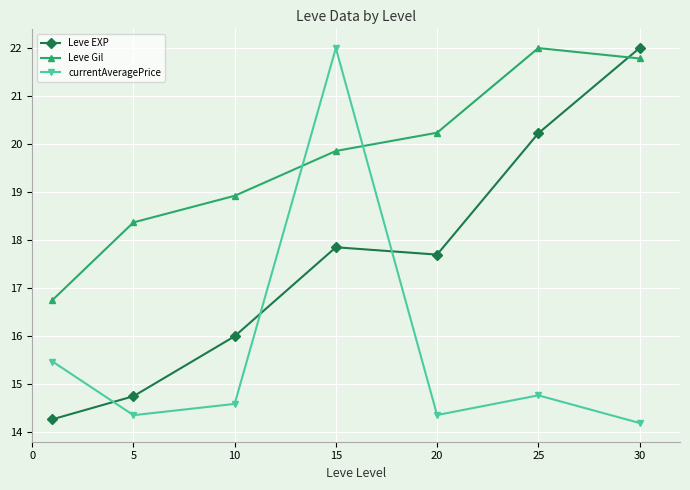

Rank the series by their average value, from highest to lowest.

Leve Gil, Leve EXP, currentAveragePrice